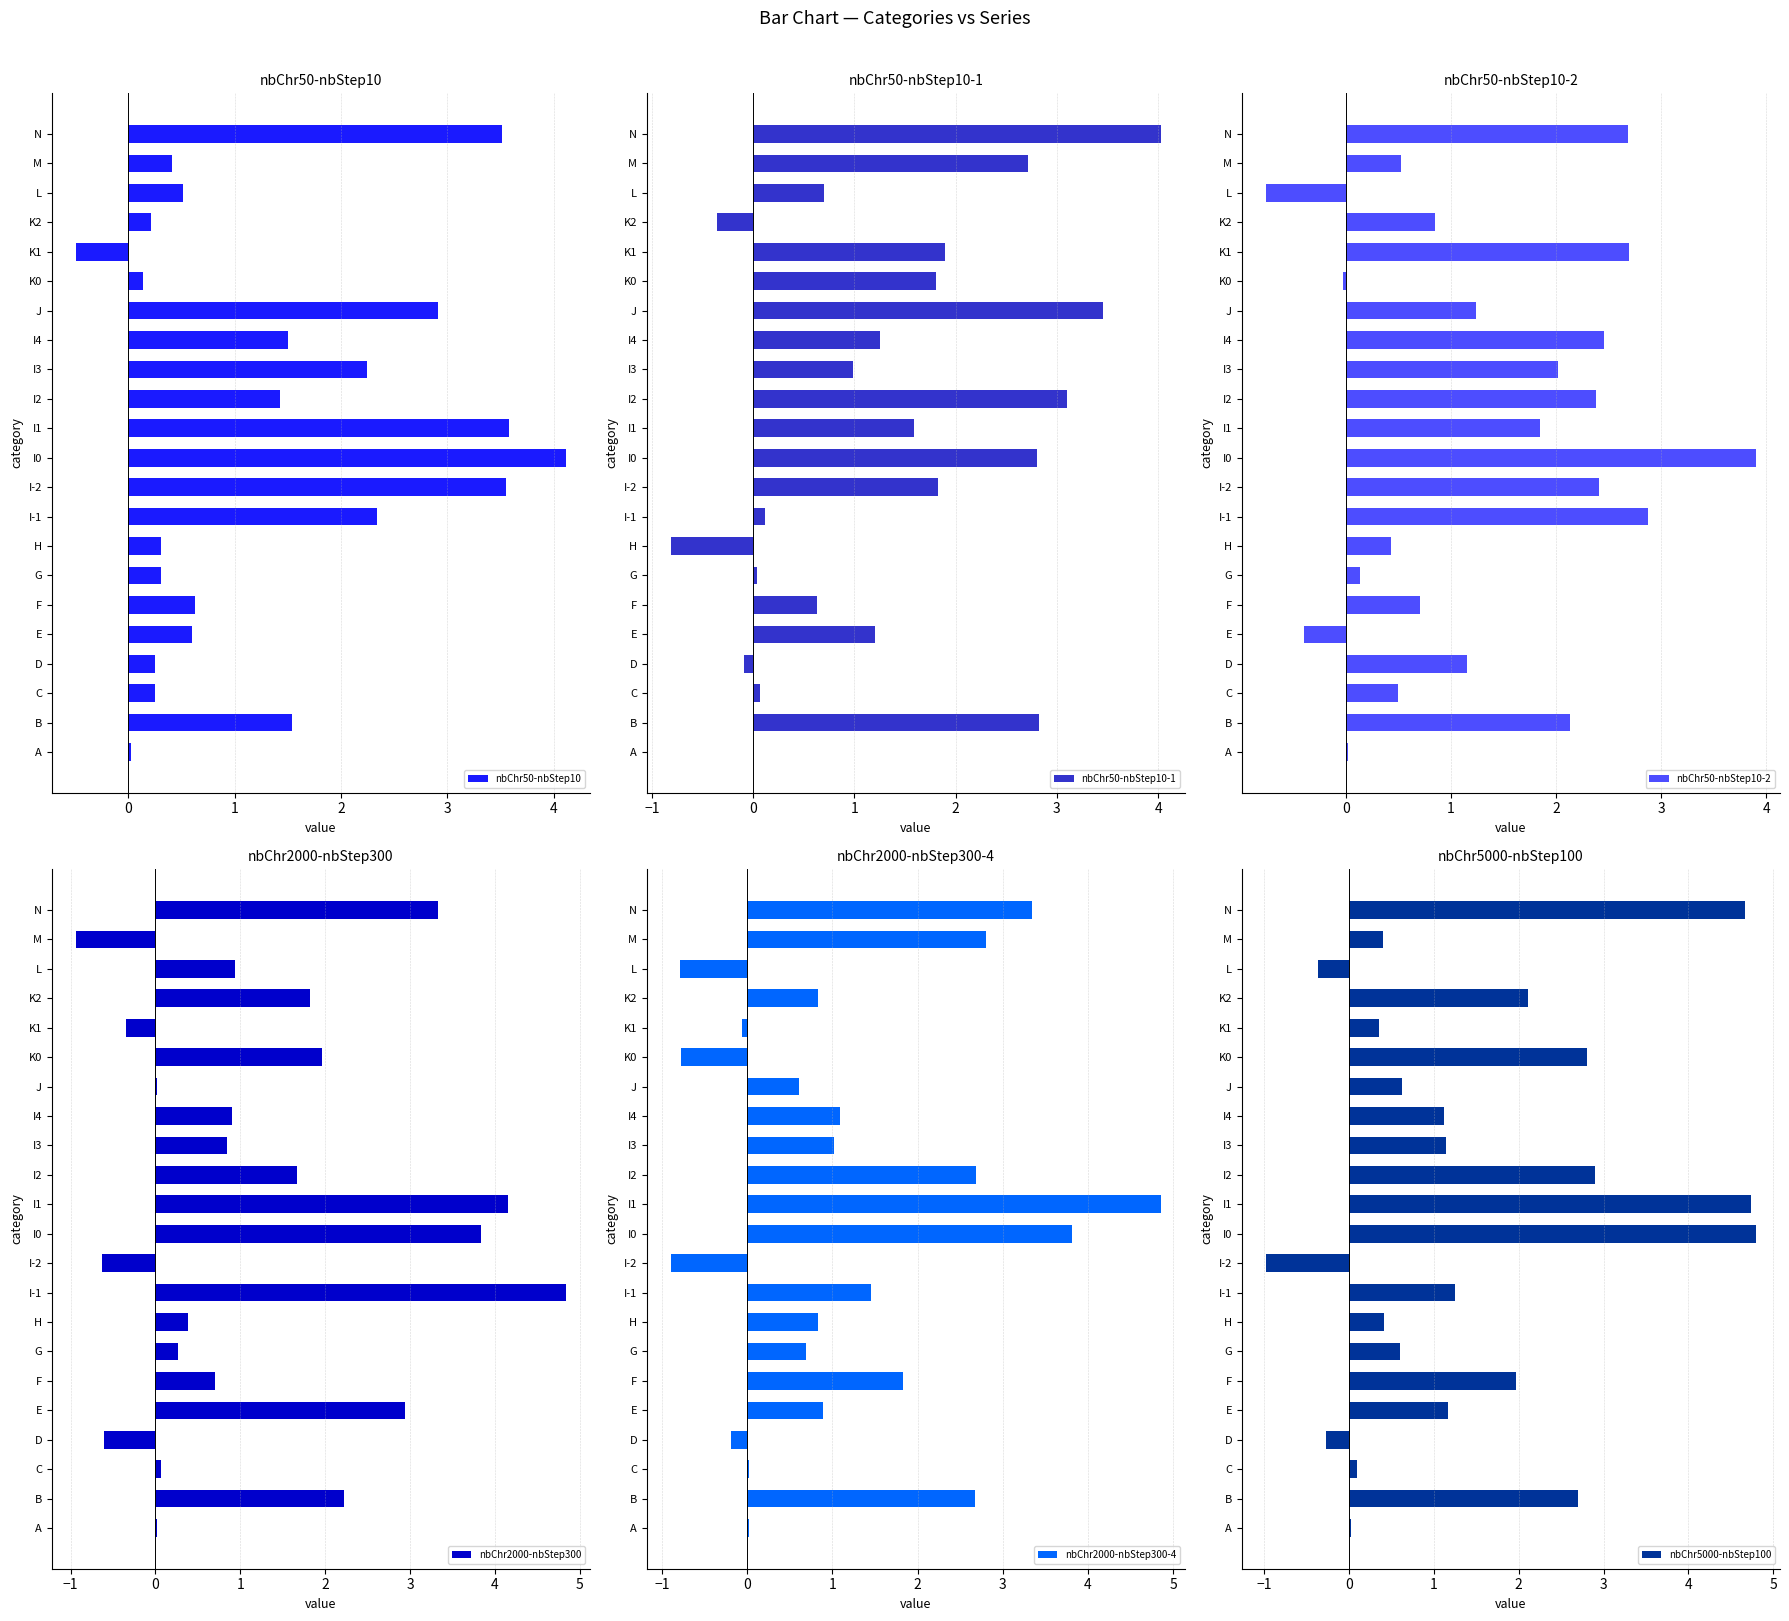

Which series has the largest total across all categories?

nbChr5000-nbStep100